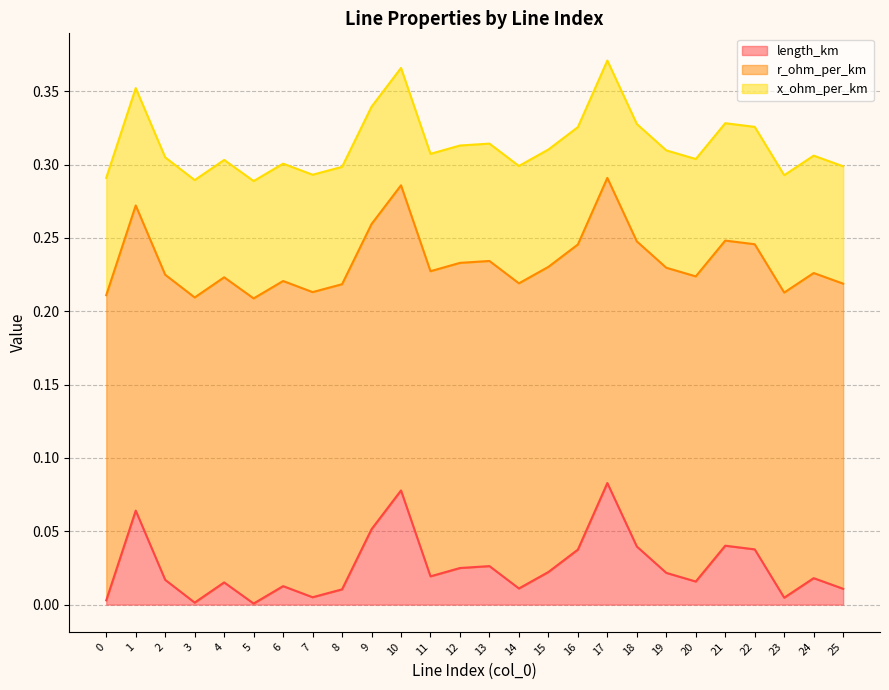

True or false: length_km has more than 2 interior local peaks.

True